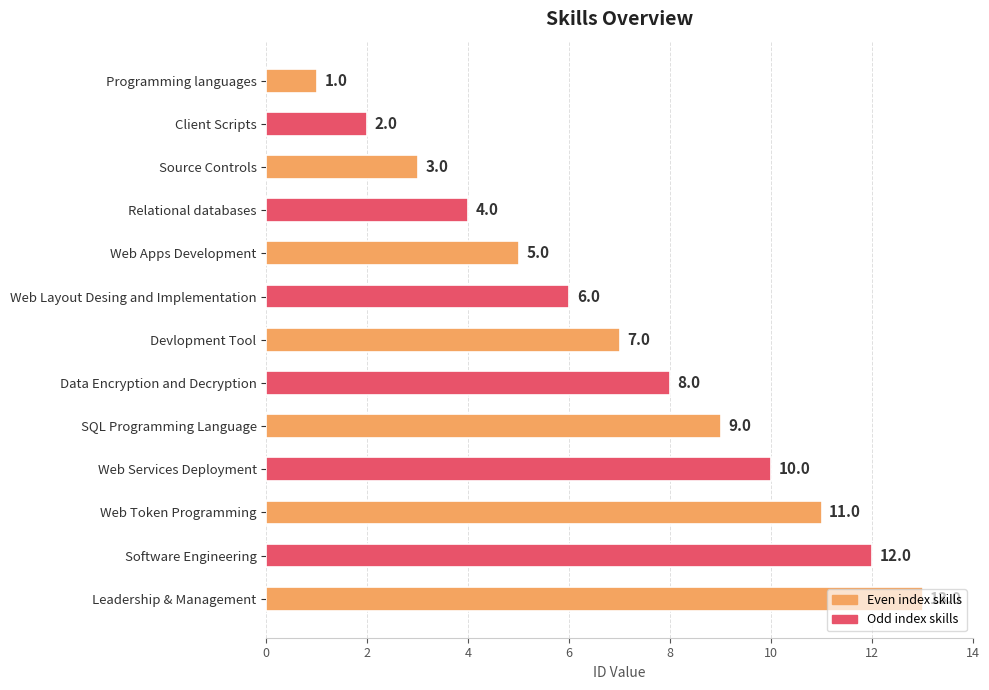

What is the smallest value displayed?

1